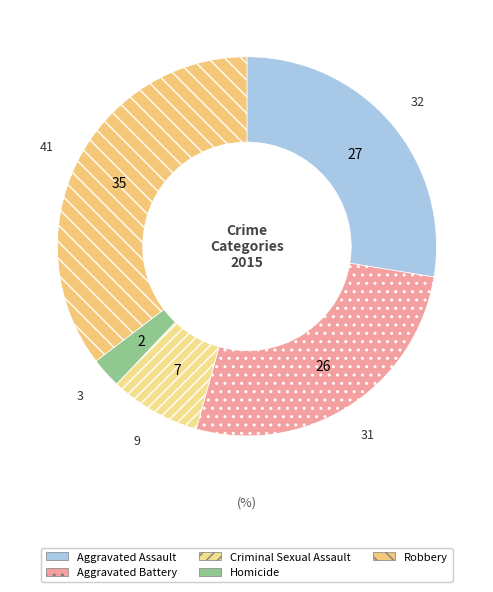

What is the smallest slice in the pie chart?

Homicide